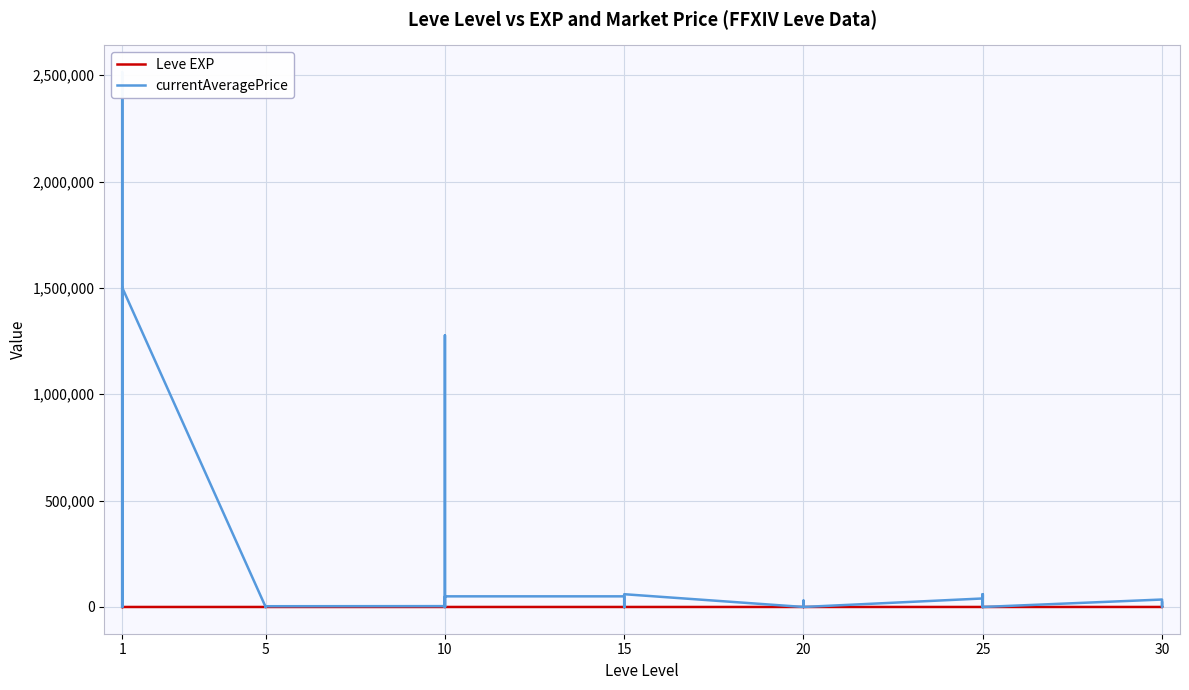

What is the difference between the Leve EXP values at 15 and 20?

8